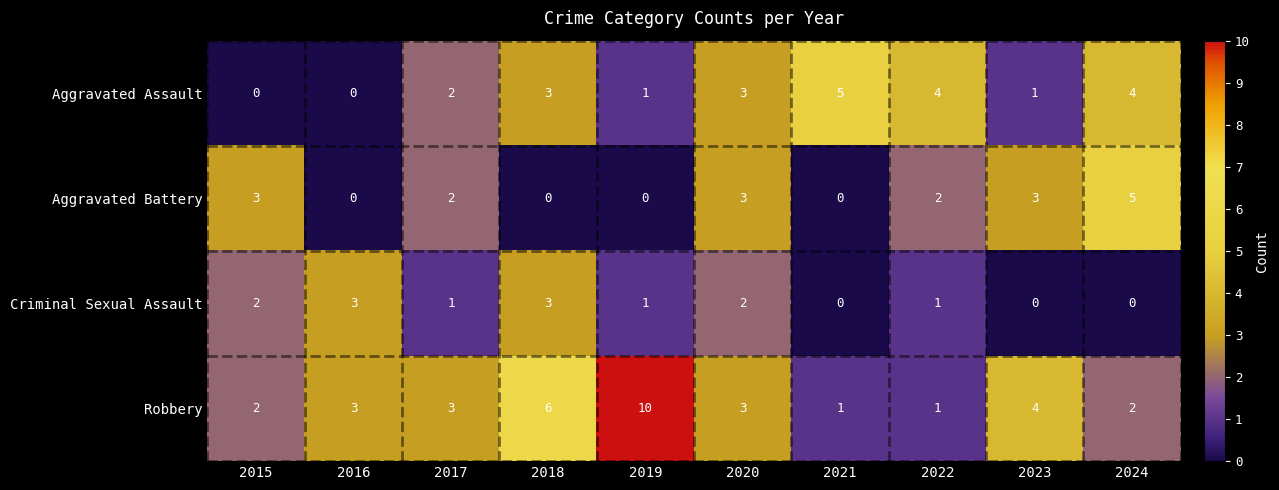

Is the value of Aggravated Battery at 2024 greater than the value of Criminal Sexual Assault at 2015?

Yes